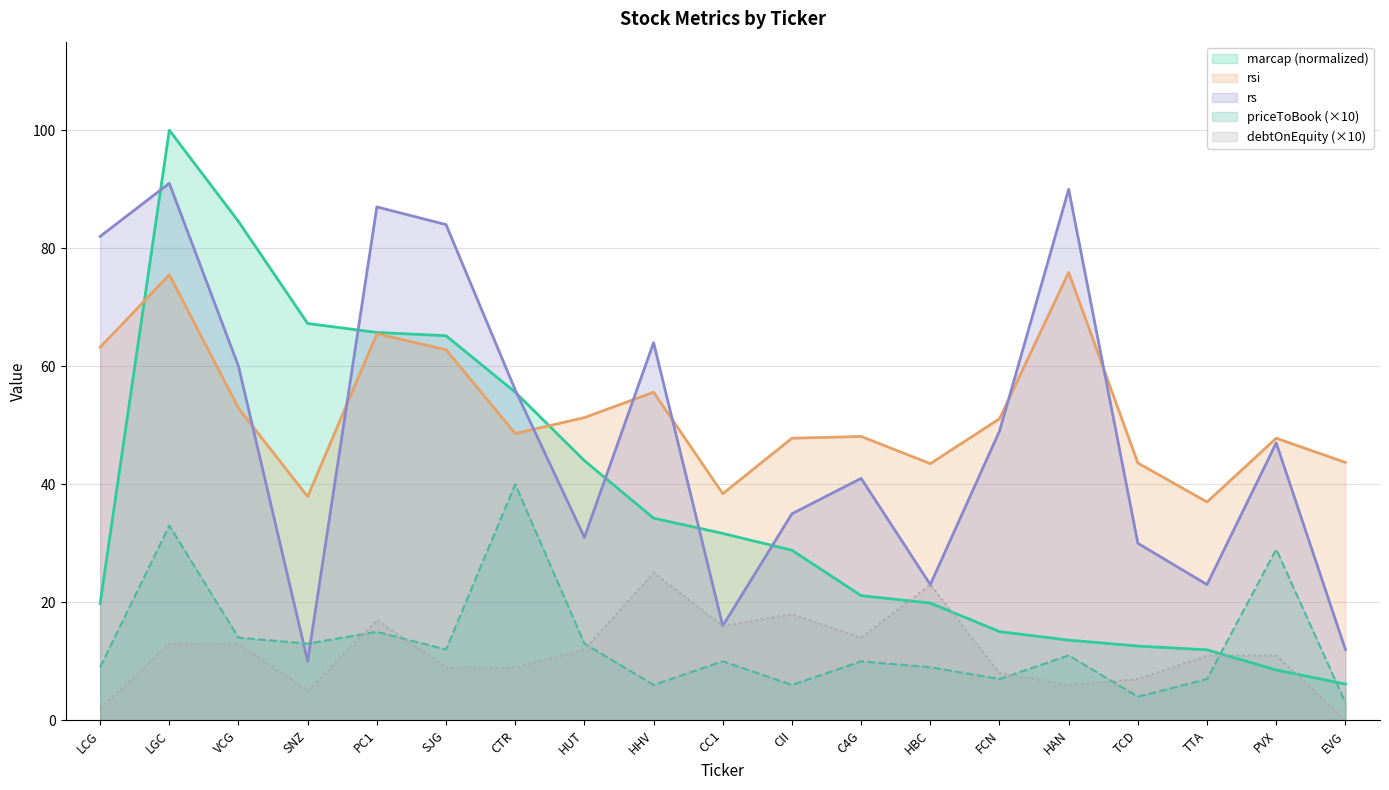

How many lines are shown in the chart?

5